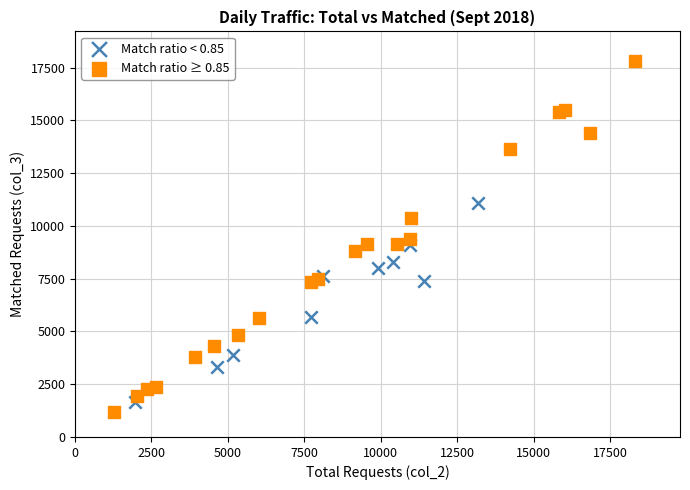

Which series contains the lowest Y value?

Match ratio ≥ 0.85